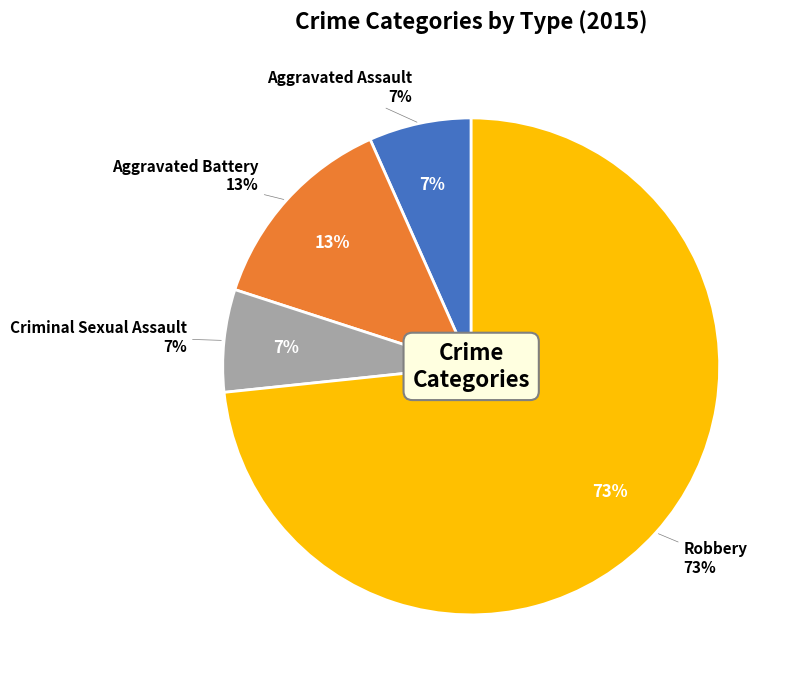

How many segments does this pie chart have?

4